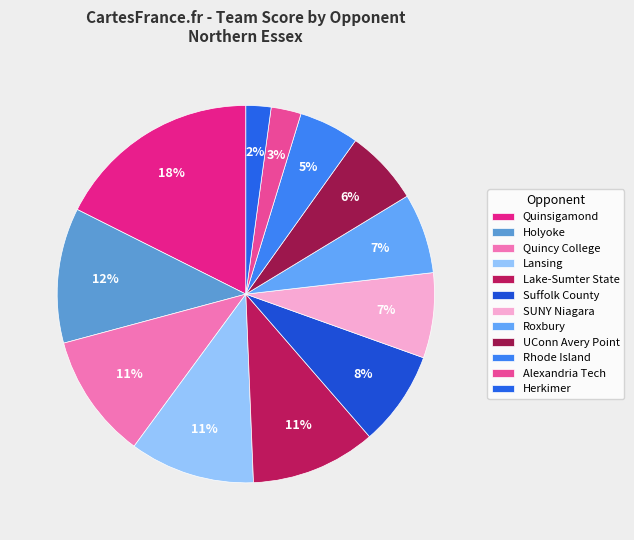

What percentage is the Rhode Island slice, to the nearest percent?

5%